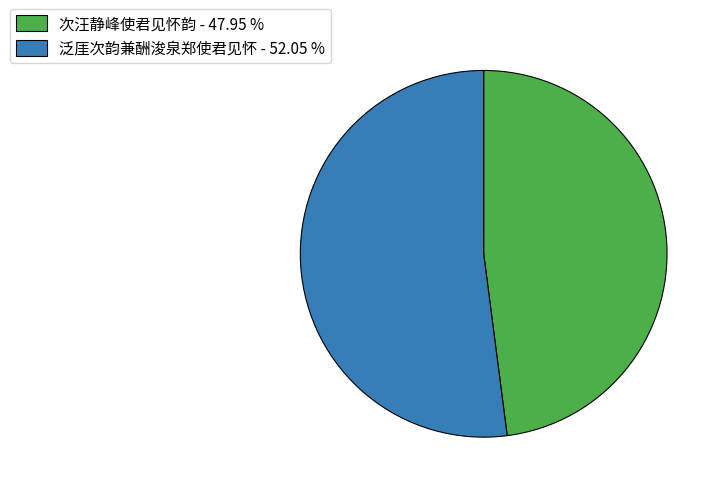

Do 次汪静峰使君见怀韵 - 47.95 % and 泛厓次韵兼酬浚泉郑使君见怀 - 52.05 % together represent more than half of the pie?

Yes